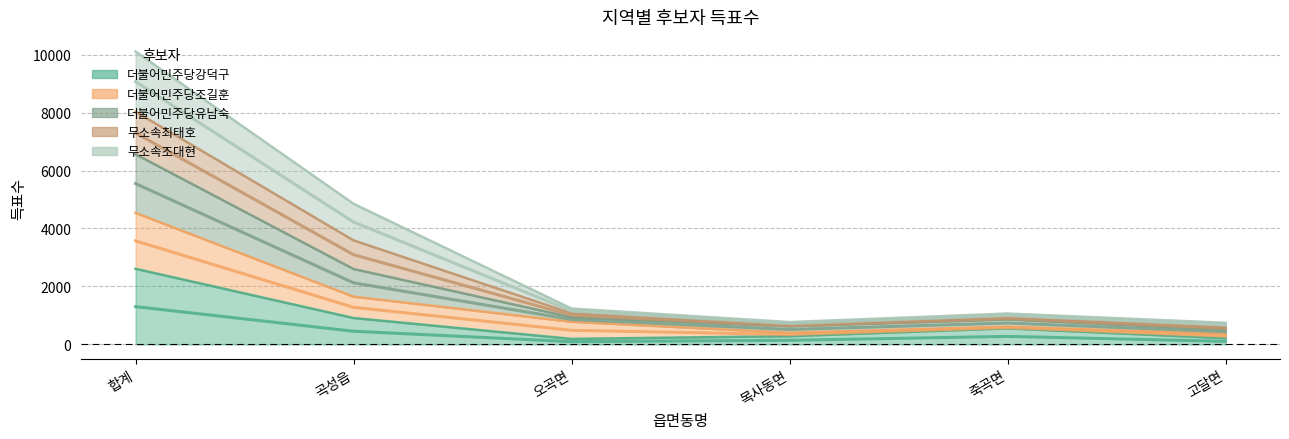

True or false: 더불어민주당강덕구 and 더불어민주당유남숙 cross at least once.

False